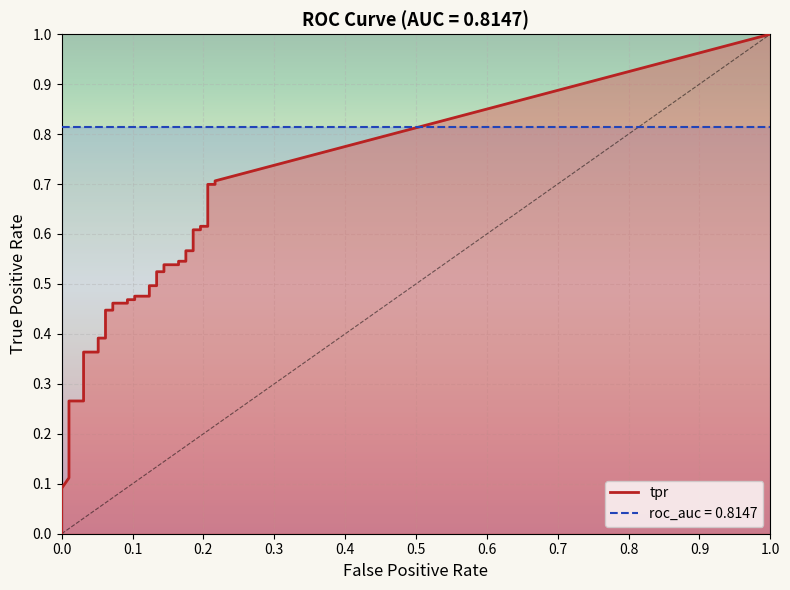

What is the average value of the fpr series?

0.1